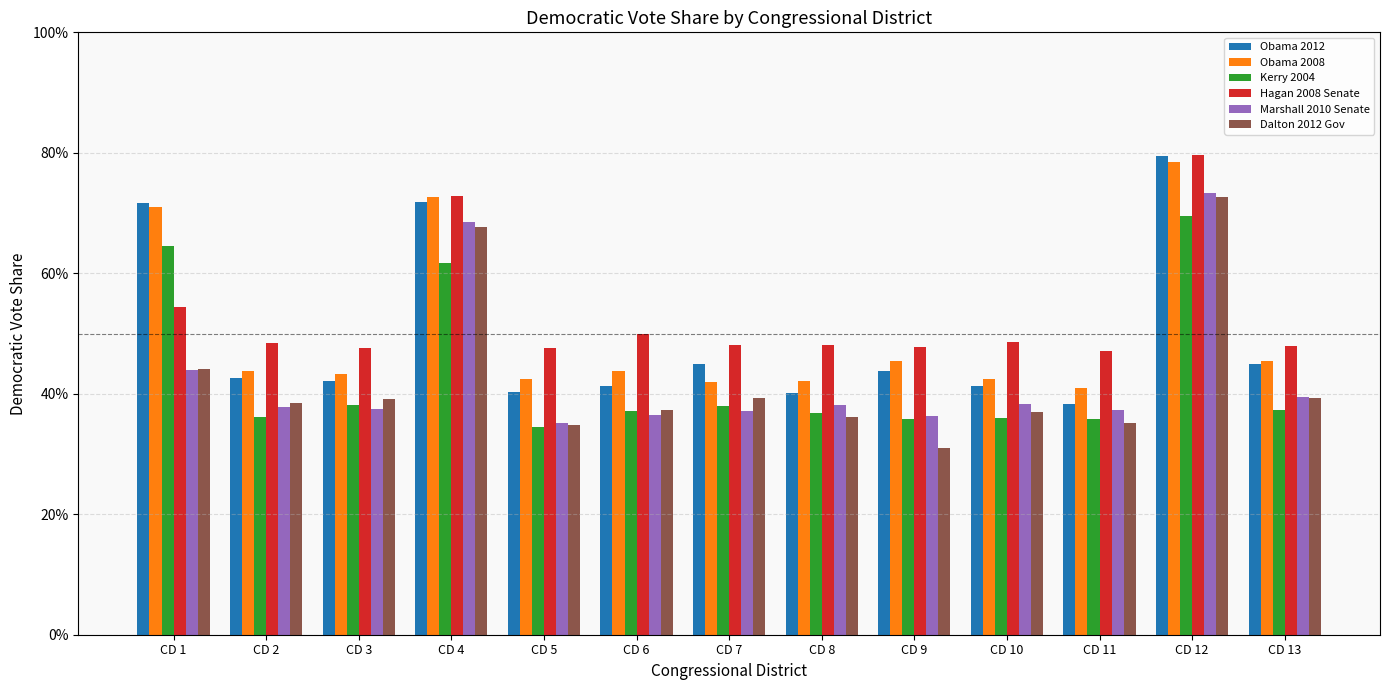

Which category has the highest value across all series?

CD 12